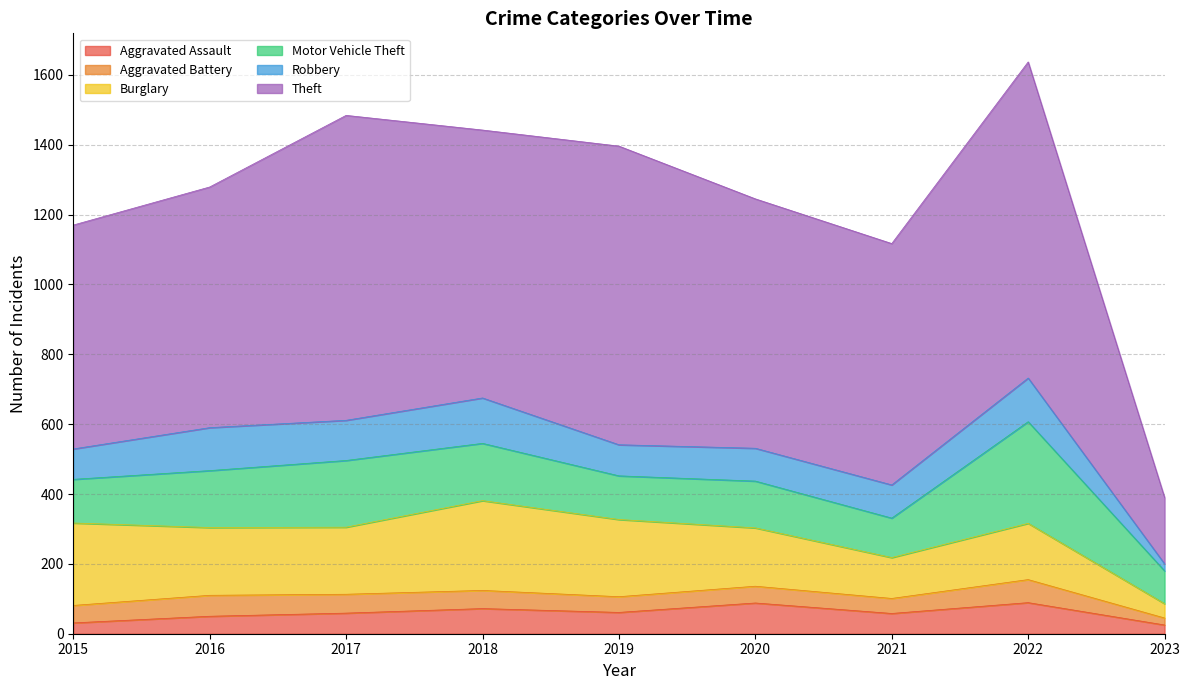

What is the maximum value for Robbery?

130